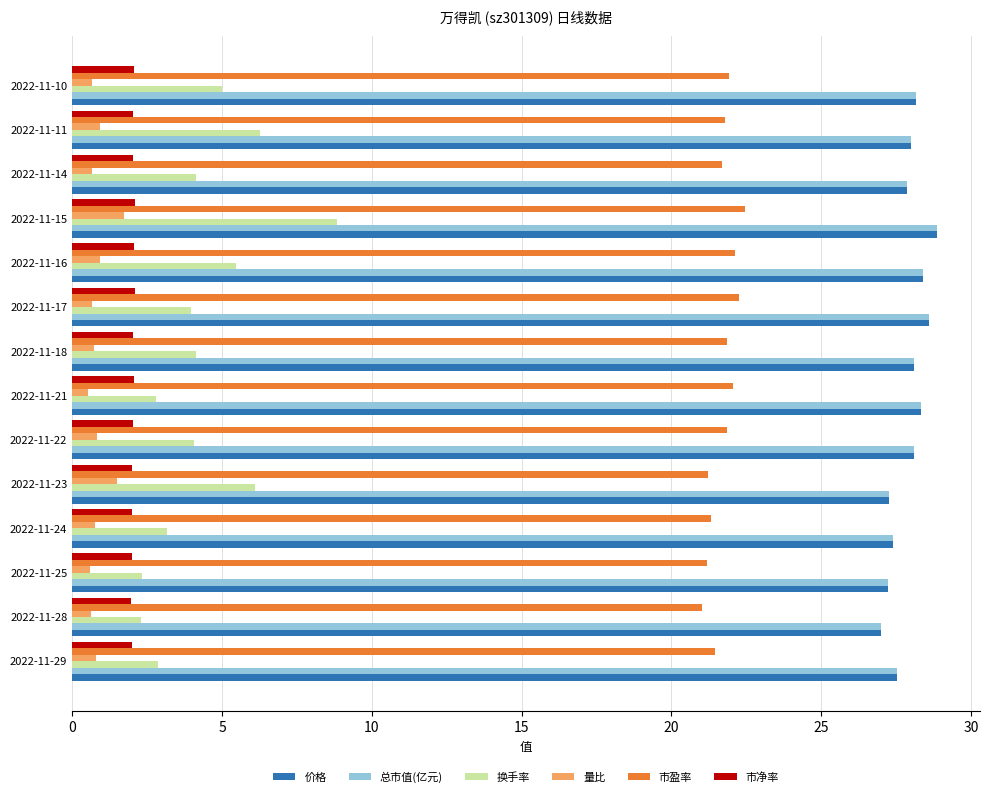

What is the total value across all series at 2022-11-18?

84.9